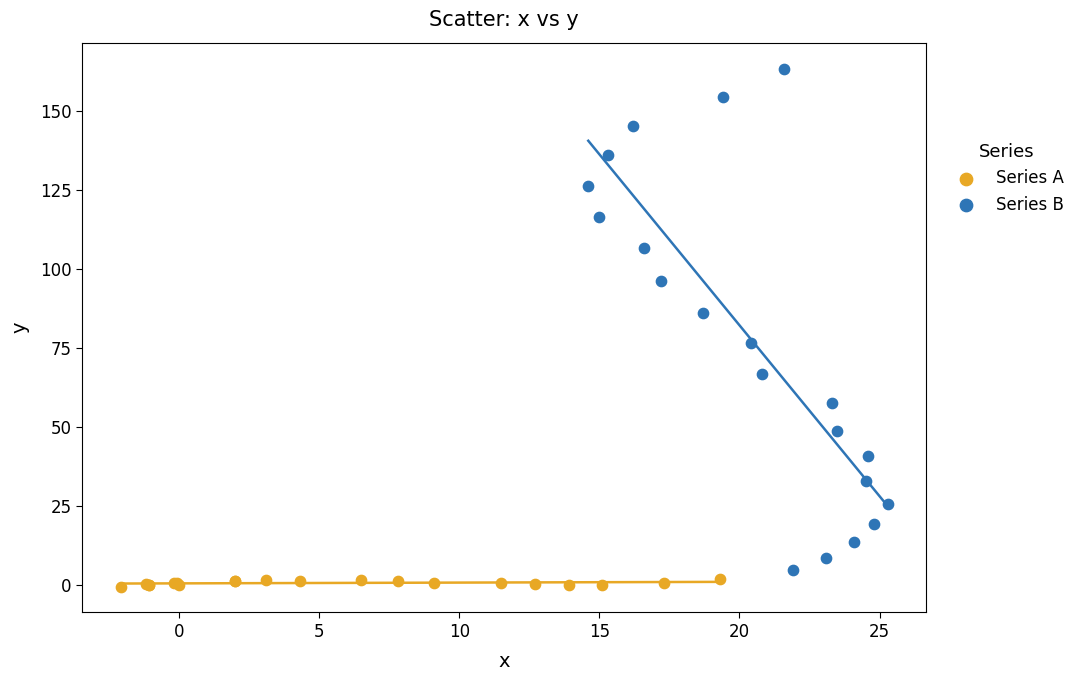

Which series has the widest spread of Y values?

Series B